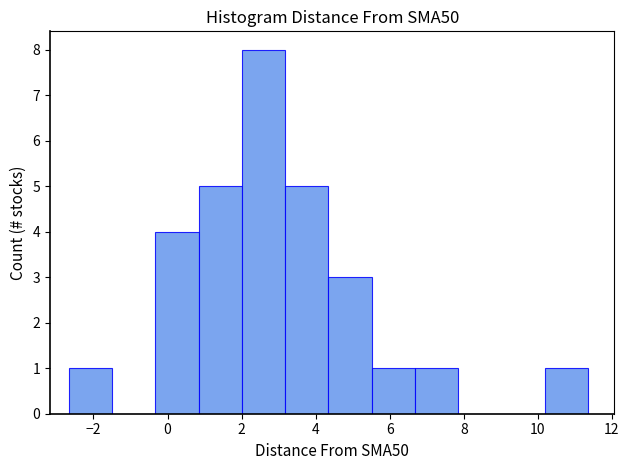

Which range on the x-axis has the tallest bar?

2.0 to 3.2